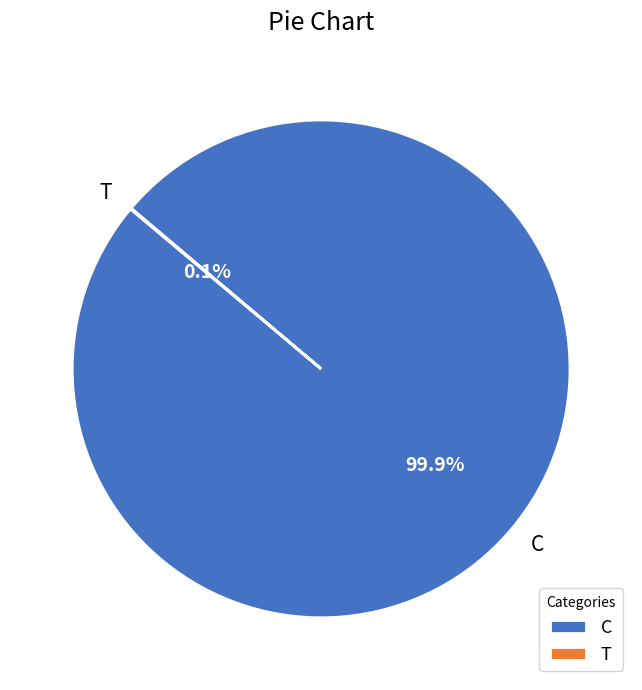

Which slice represents more than half of the pie?

C